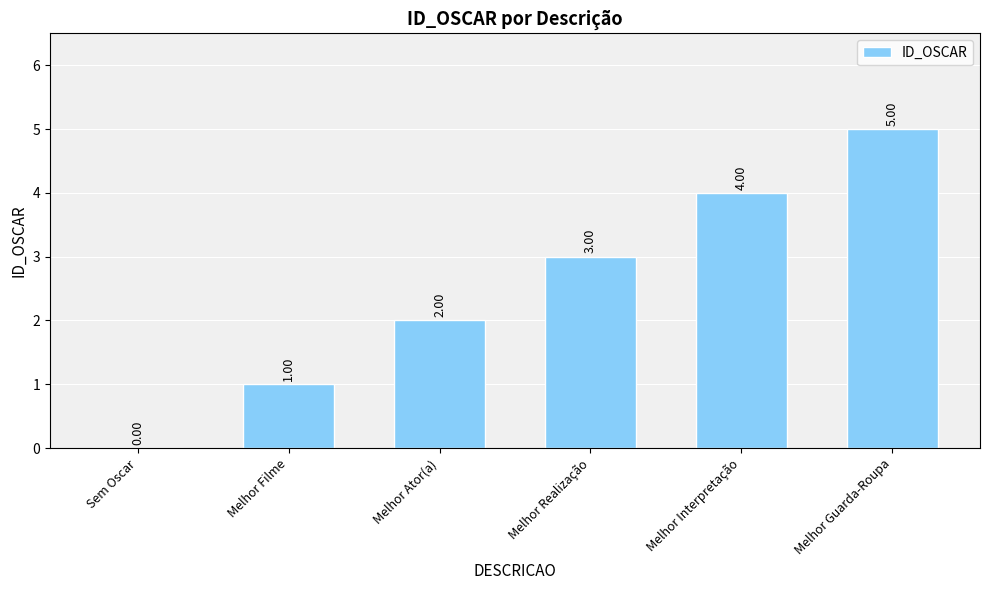

Which label corresponds to the largest value in the chart?

Melhor Guarda-Roupa